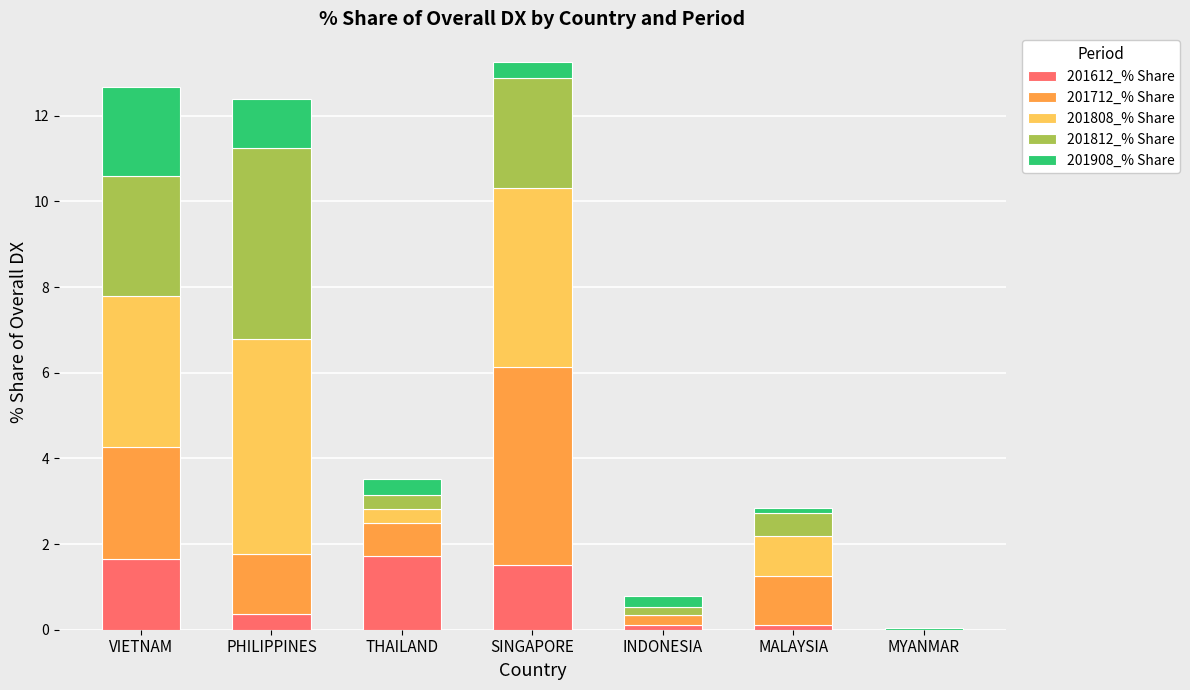

Count the number of categories in the chart.

7